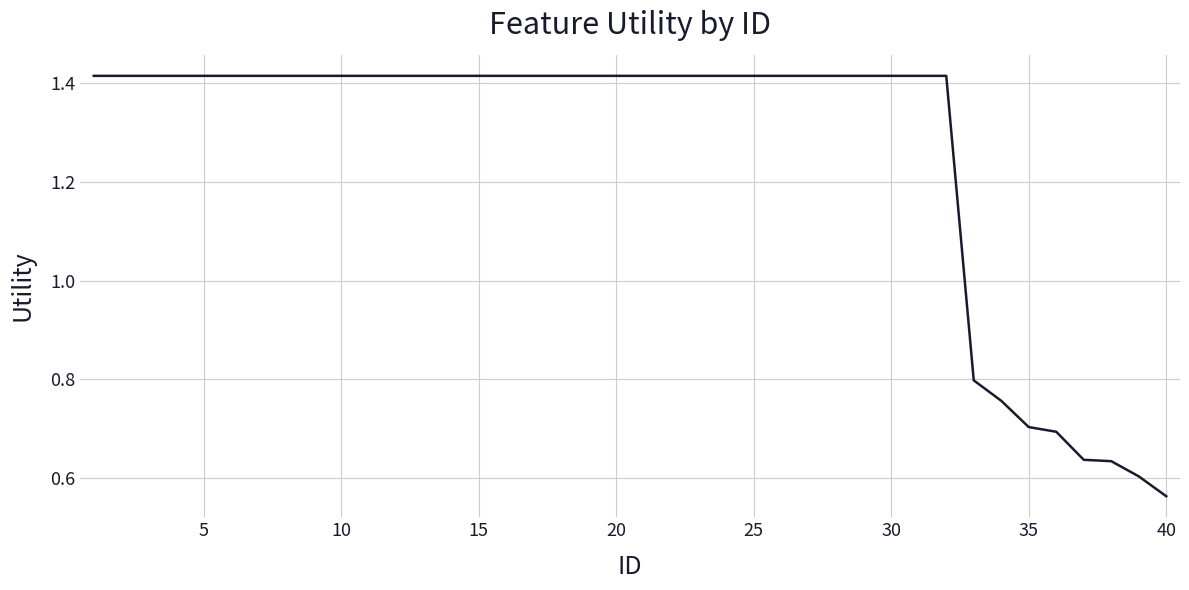

What is the difference between the maximum and minimum values?

0.9